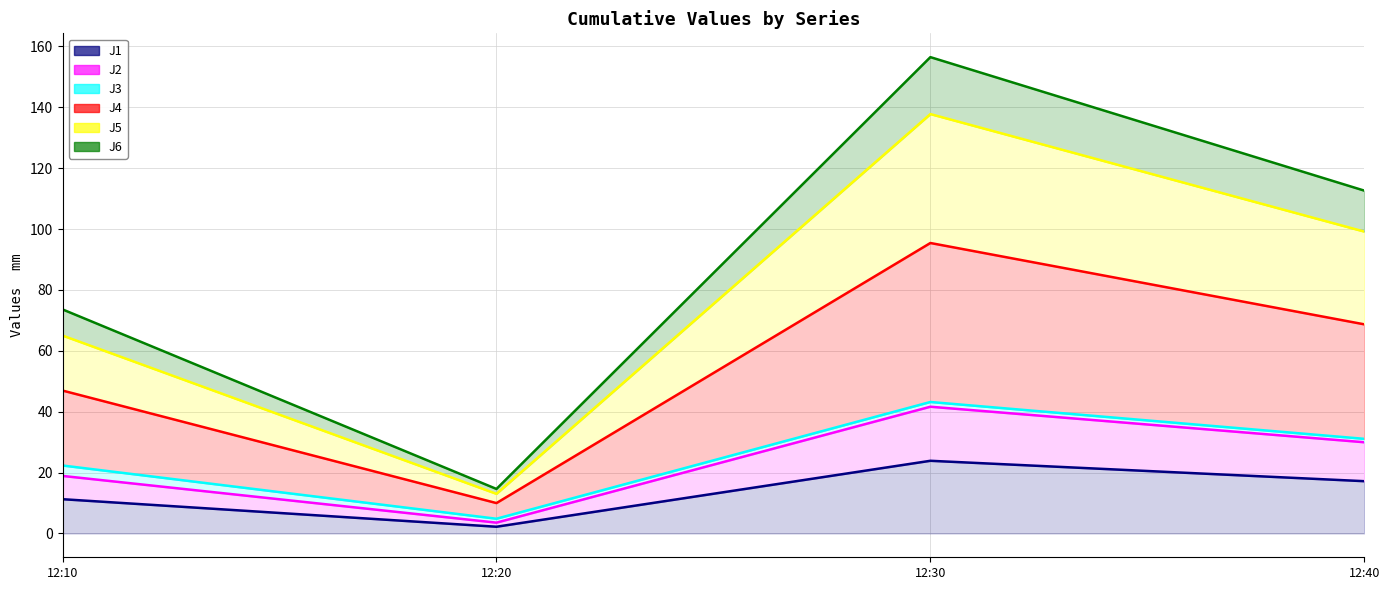

Between 12:40 and 12:10, which is larger?

12:40